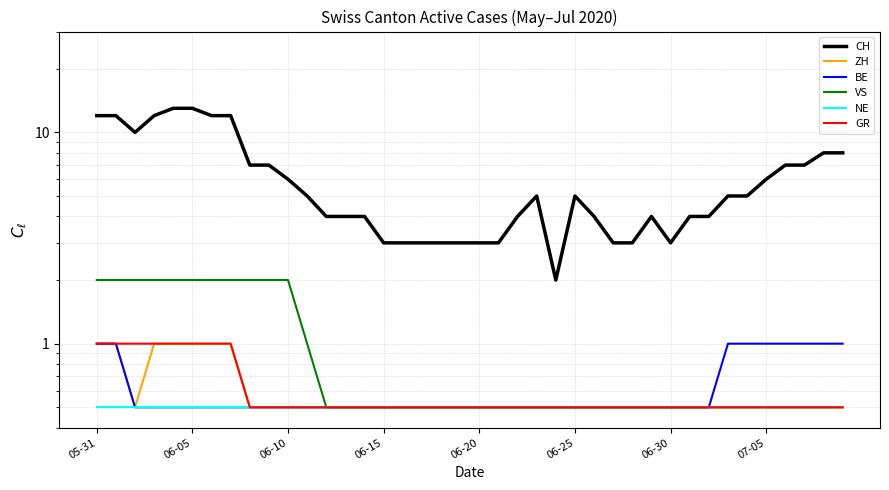

The value of CH at 05-31 is 7.7. True or false?

False